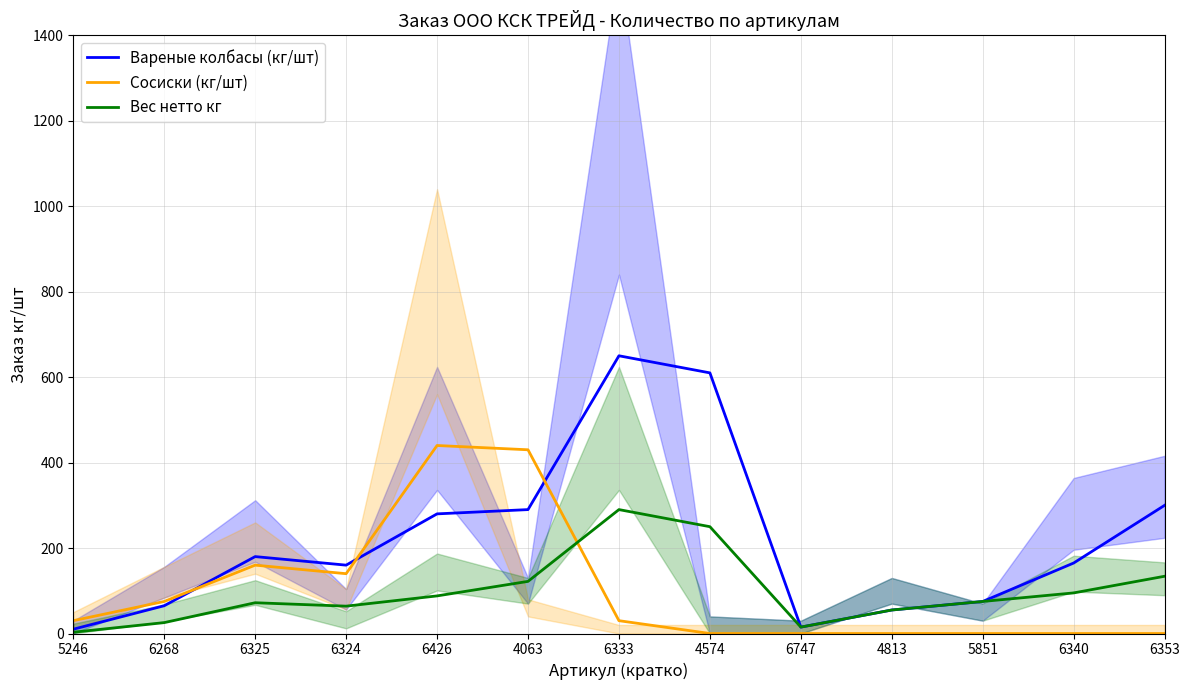

At which label is Сосиски (кг/шт) closest to 220?

6325